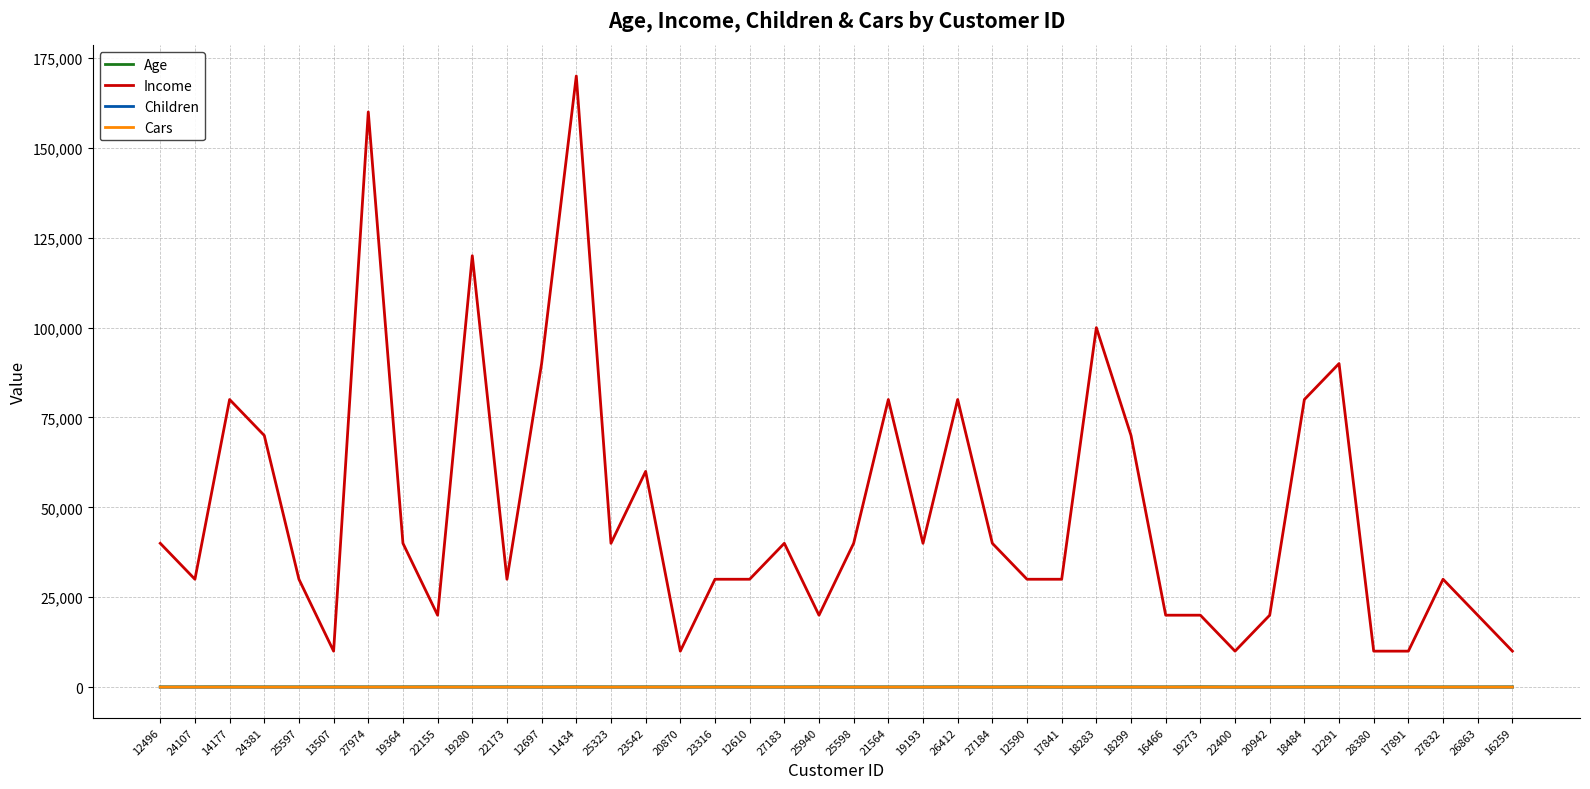

What is the sum of the Age values at 20942 and 14177?

91